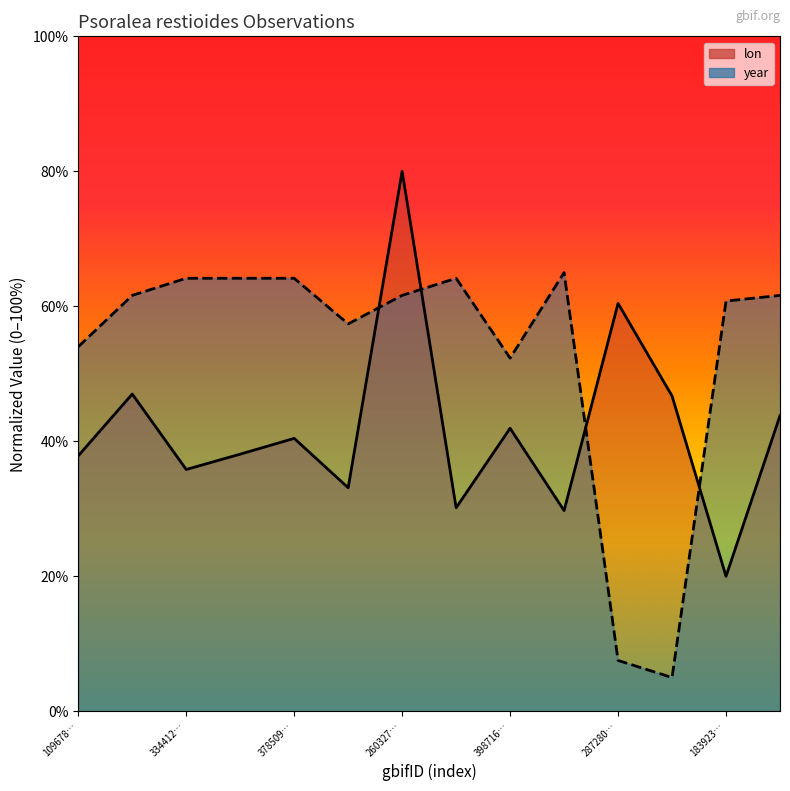

The value of lon at 260327… is 112.4. True or false?

False